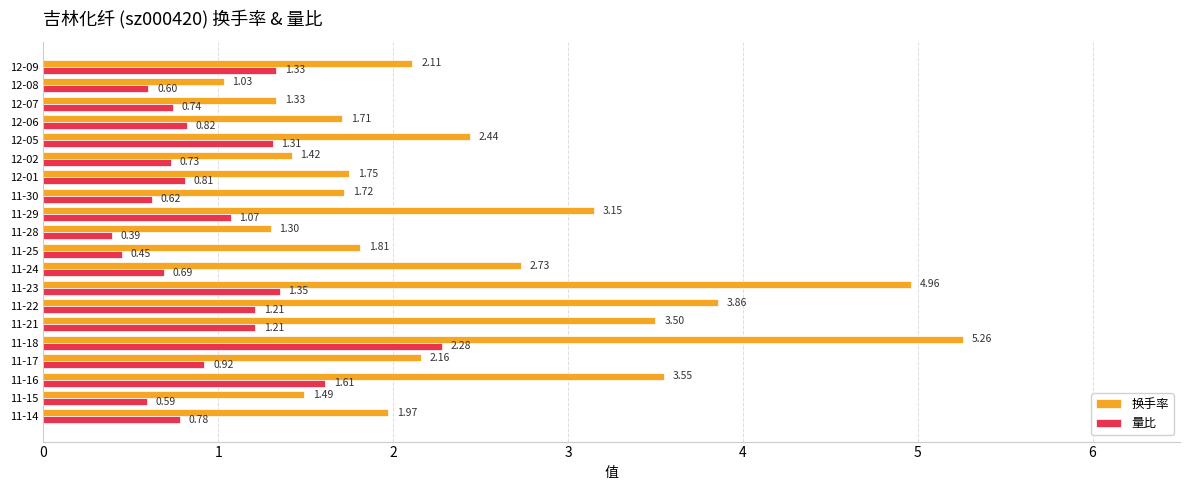

At how many categories does at least one series exceed 2?

10